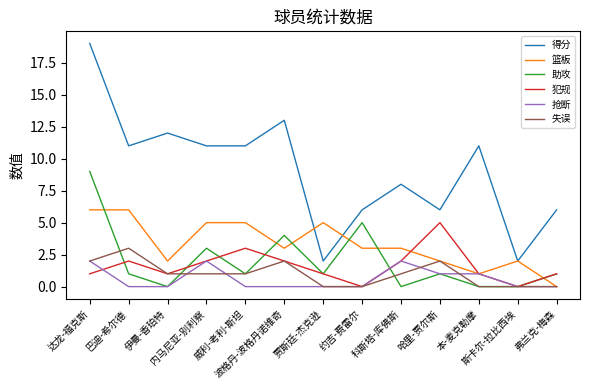

What is the greatest value displayed?

19